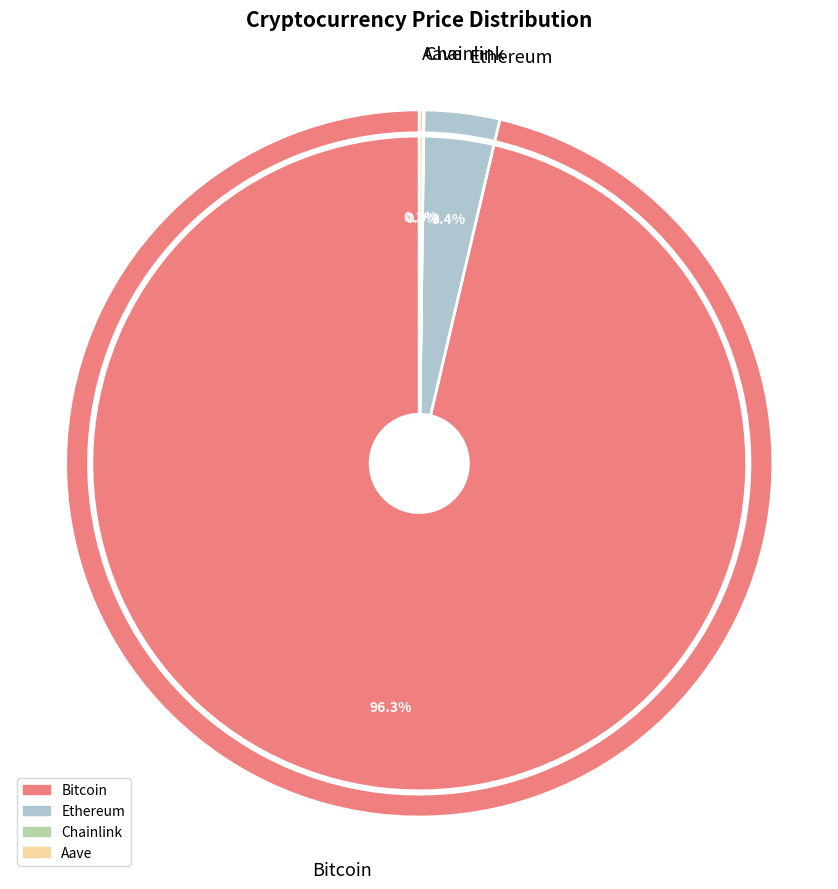

To the nearest percent, what is the difference between the largest and smallest slice percentages?

96%